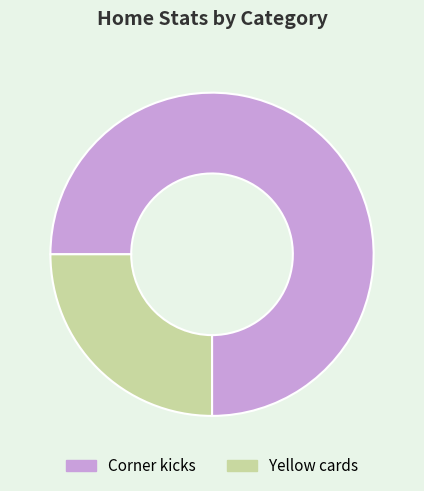

What is the smallest slice in the pie chart?

Yellow cards